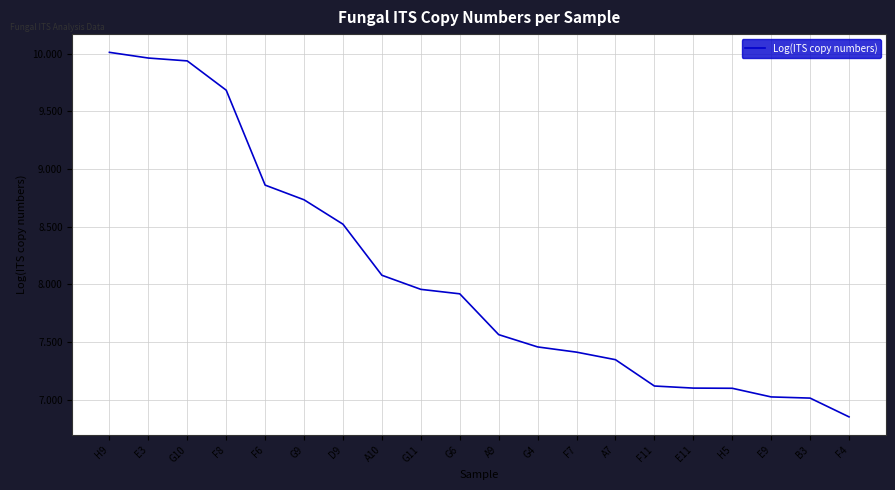

Is it true that the value at A9 is 5.0?

False